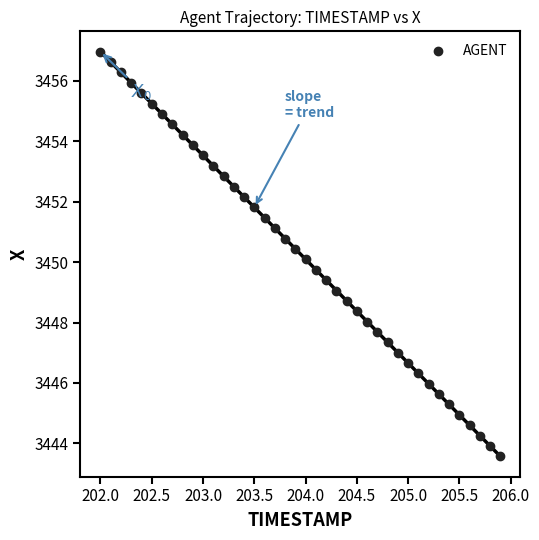

What is the range of Y values (max minus min)?

13.4